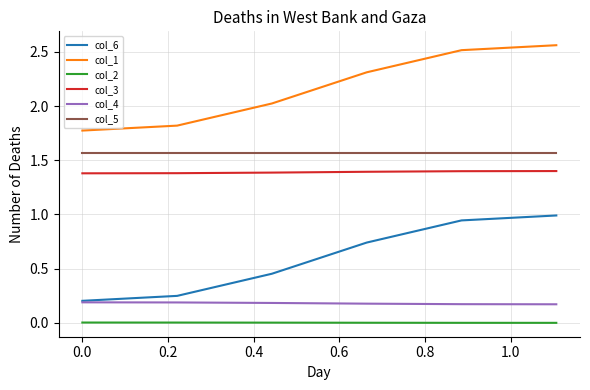

True or false: col_6 and col_2 intersect in this chart.

False